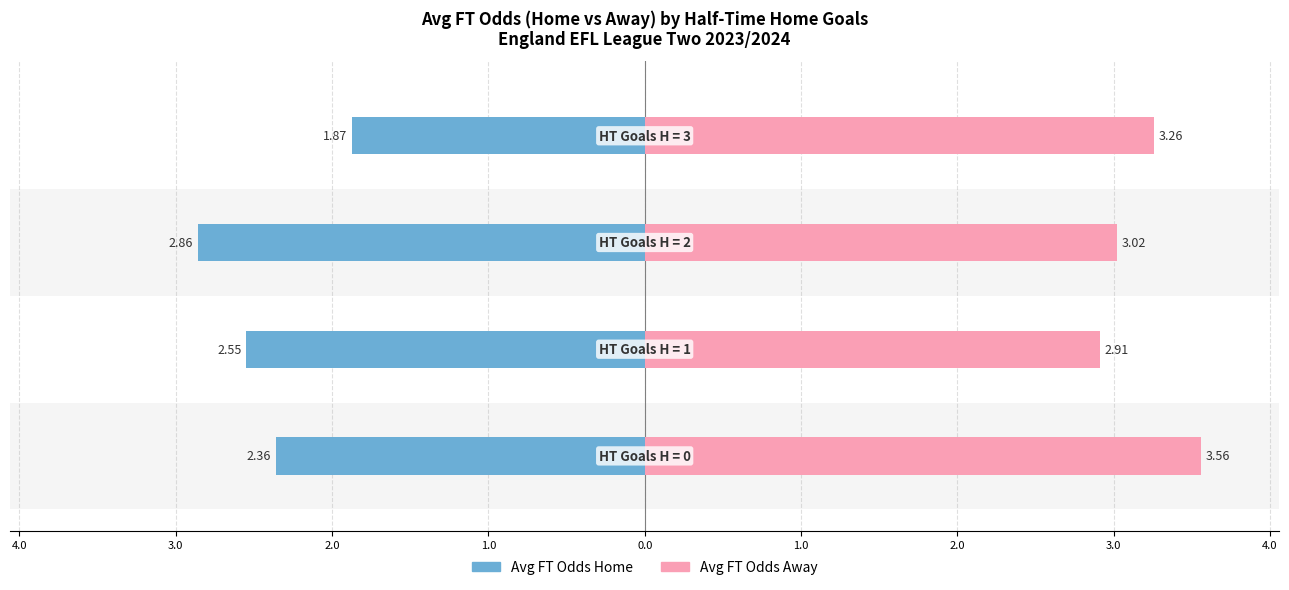

At 4.0, list the series in order from largest to smallest.

Avg FT Odds Away, Avg FT Odds Home